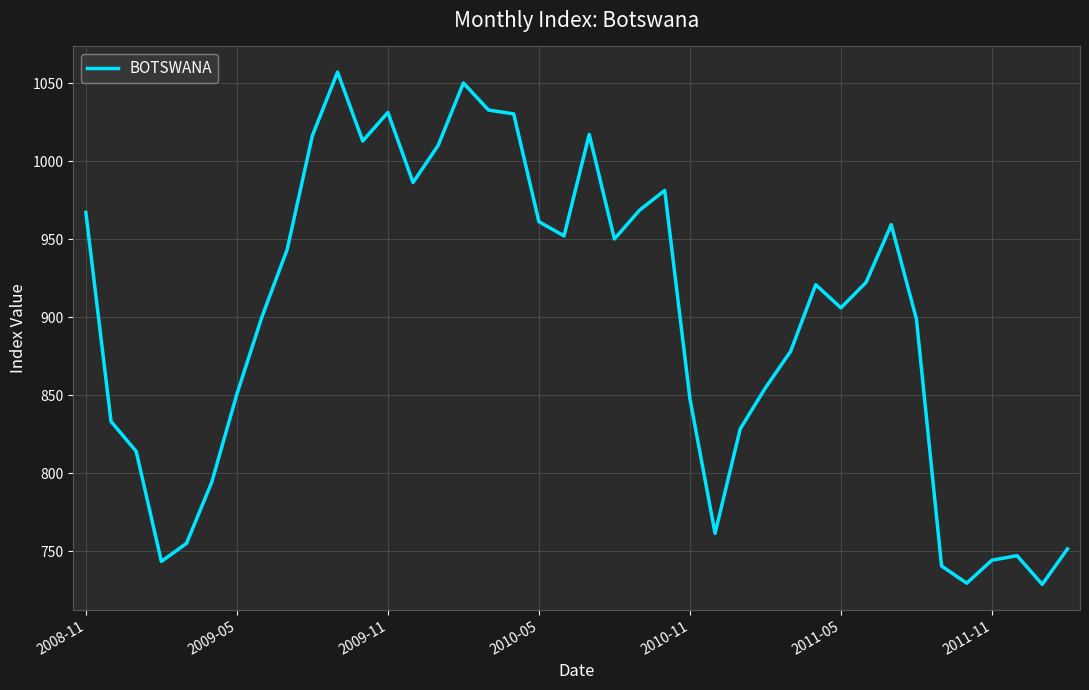

What is the minimum value shown in the chart?

728.6